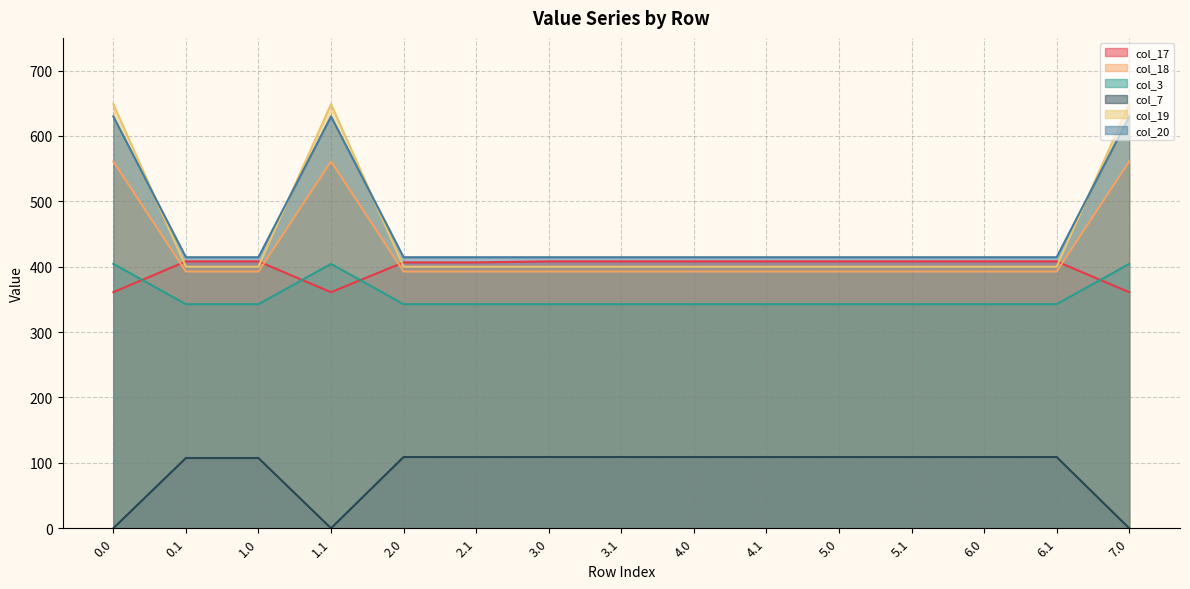

Reading right to left, list all the values displayed in this chart.

col_17: 361.0	408.2	408.2	408.2	408.2	408.2	408.2	408.2	408.2	406.7	406.7	361.0	408.2	408.2	361.0
col_18: 561.0	392.7	392.7	392.7	392.7	392.7	392.7	392.7	392.7	392.7	392.7	561.0	392.7	392.7	561.0
col_3: 404.4	342.7	342.7	342.7	342.7	342.7	342.7	342.7	342.7	342.7	342.7	404.4	342.7	342.7	404.4
col_7: 0.0	108.9	108.9	108.9	108.9	108.9	108.9	108.9	108.9	108.9	108.9	0.0	107.4	107.4	0.0
col_19: 648.8	400.0	400.0	400.0	400.0	400.0	400.0	400.0	400.0	400.0	400.0	648.8	400.0	400.0	648.8
col_20: 629.9	414.5	414.5	414.5	414.5	414.5	414.5	414.5	414.5	414.5	414.5	629.9	414.5	414.5	629.9